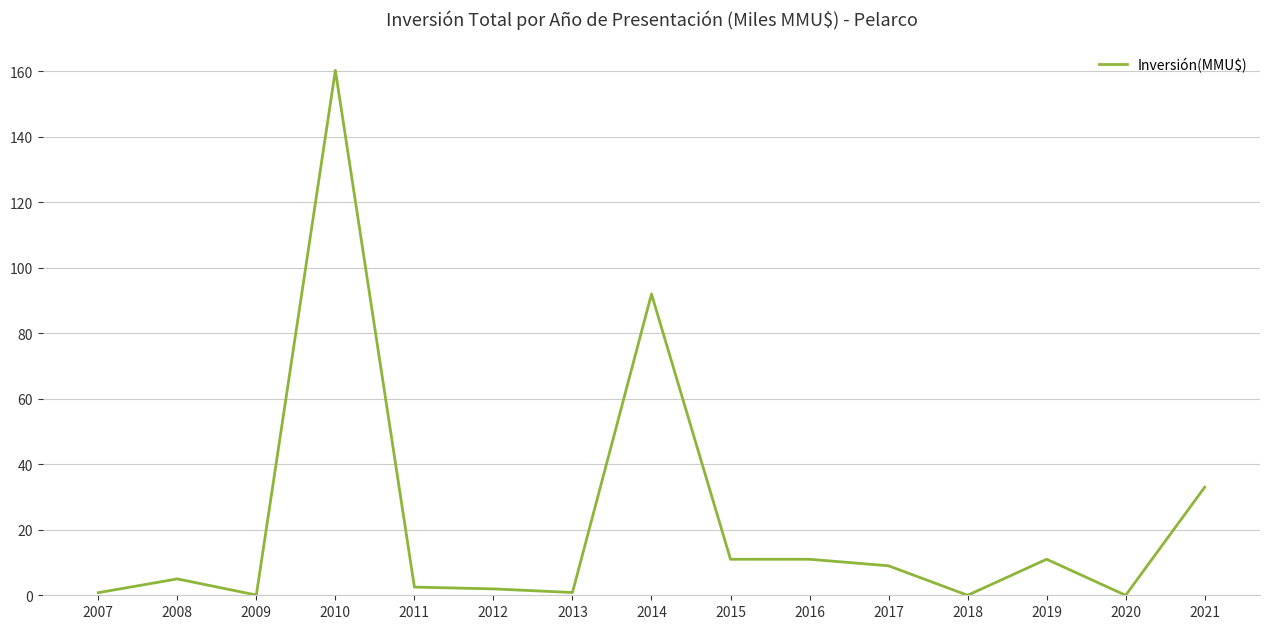

What is the greatest value displayed?

160.3